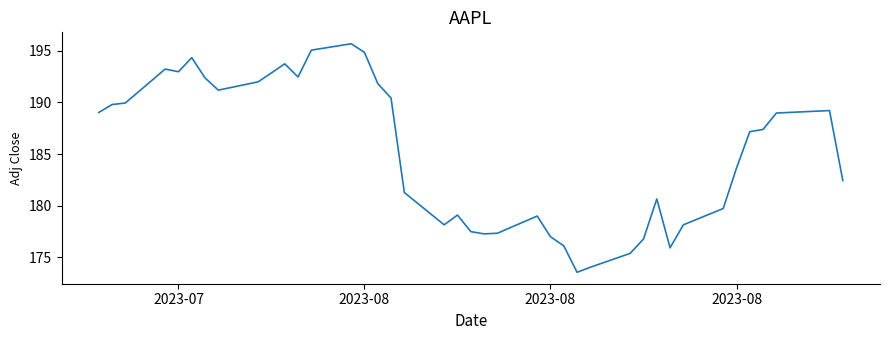

What is the maximum value shown in the chart?

195.7